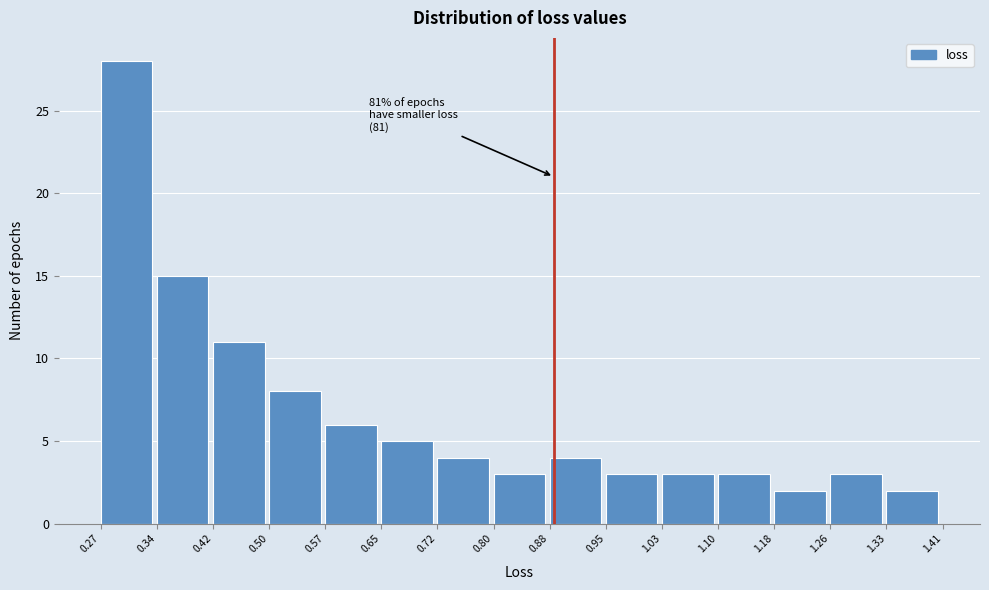

Over which range of the x-axis is the bar tallest?

0.27 to 0.34